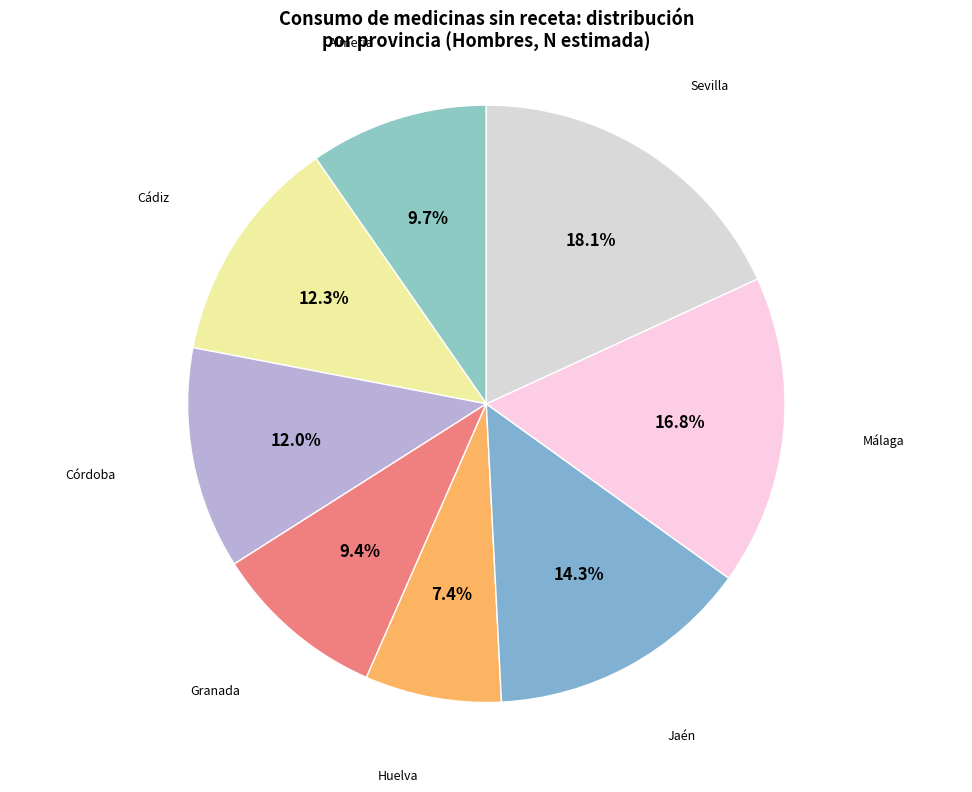

Which slice is the largest?

Sevilla